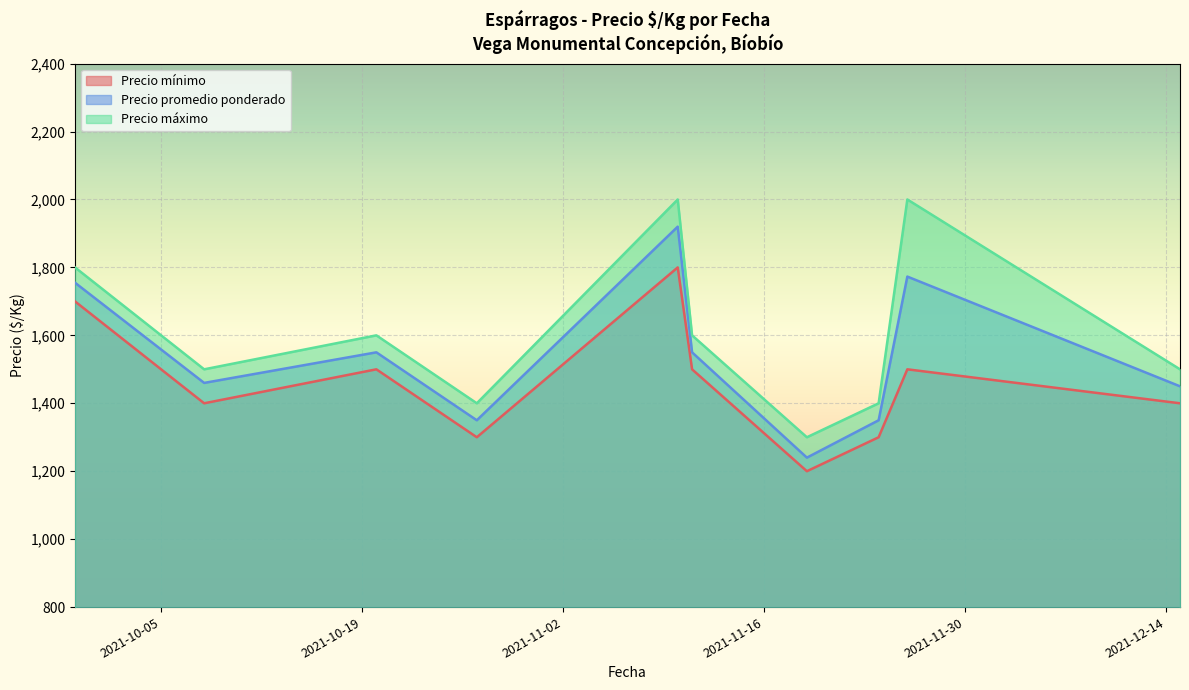

Which category has the highest value in the Precio promedio ponderado series?

2021-11-10